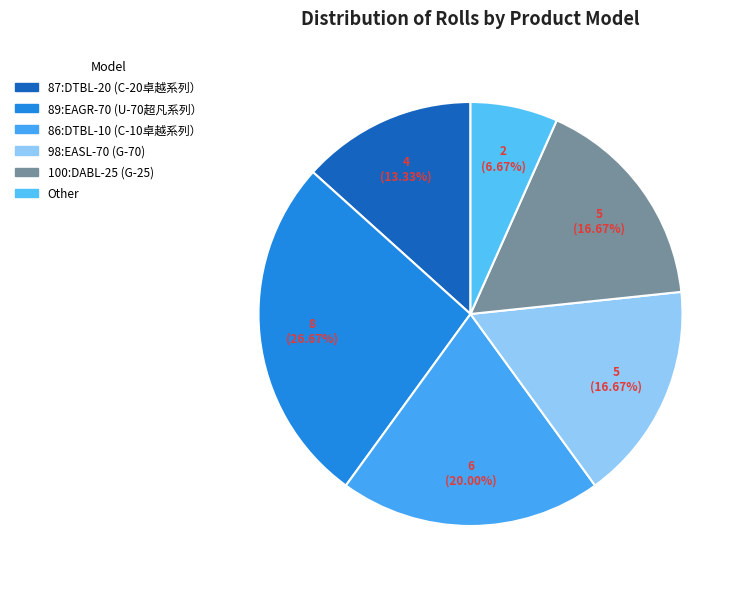

Rank the categories by value from lowest to highest.

Other, 87:2.0mil DTBL-20
(C-20卓越系列）, 98:1.5mil EASL-70
(G-70), 100:1.5mil DABL-25
(G-25), 86:2.0mil DTBL-10
(C-10卓越系列）, 89:1.5mil EAGR-70
(U-70超凡系列）